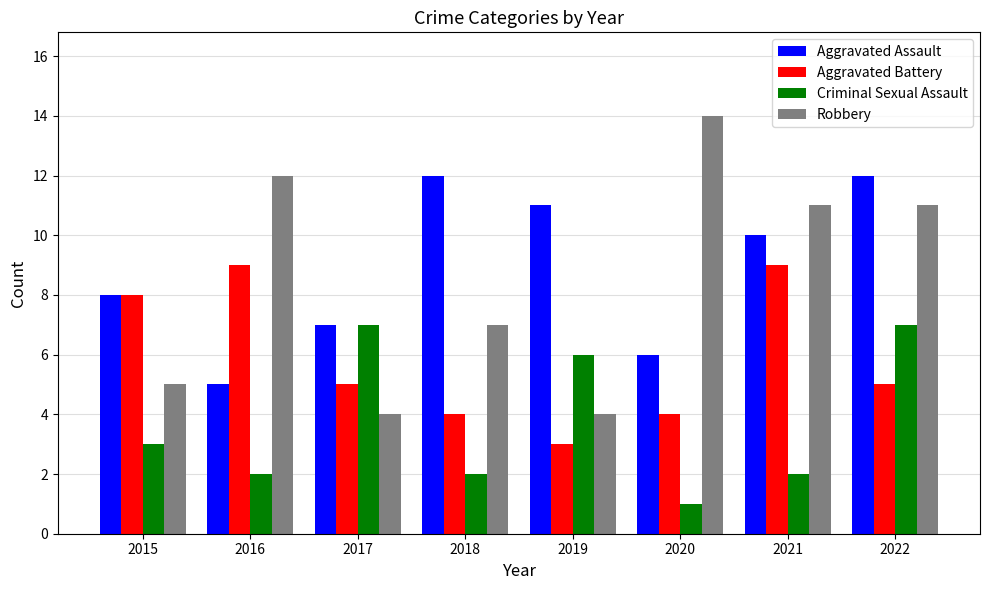

What is the value of the Criminal Sexual Assault bar at the 1st from the left?

3